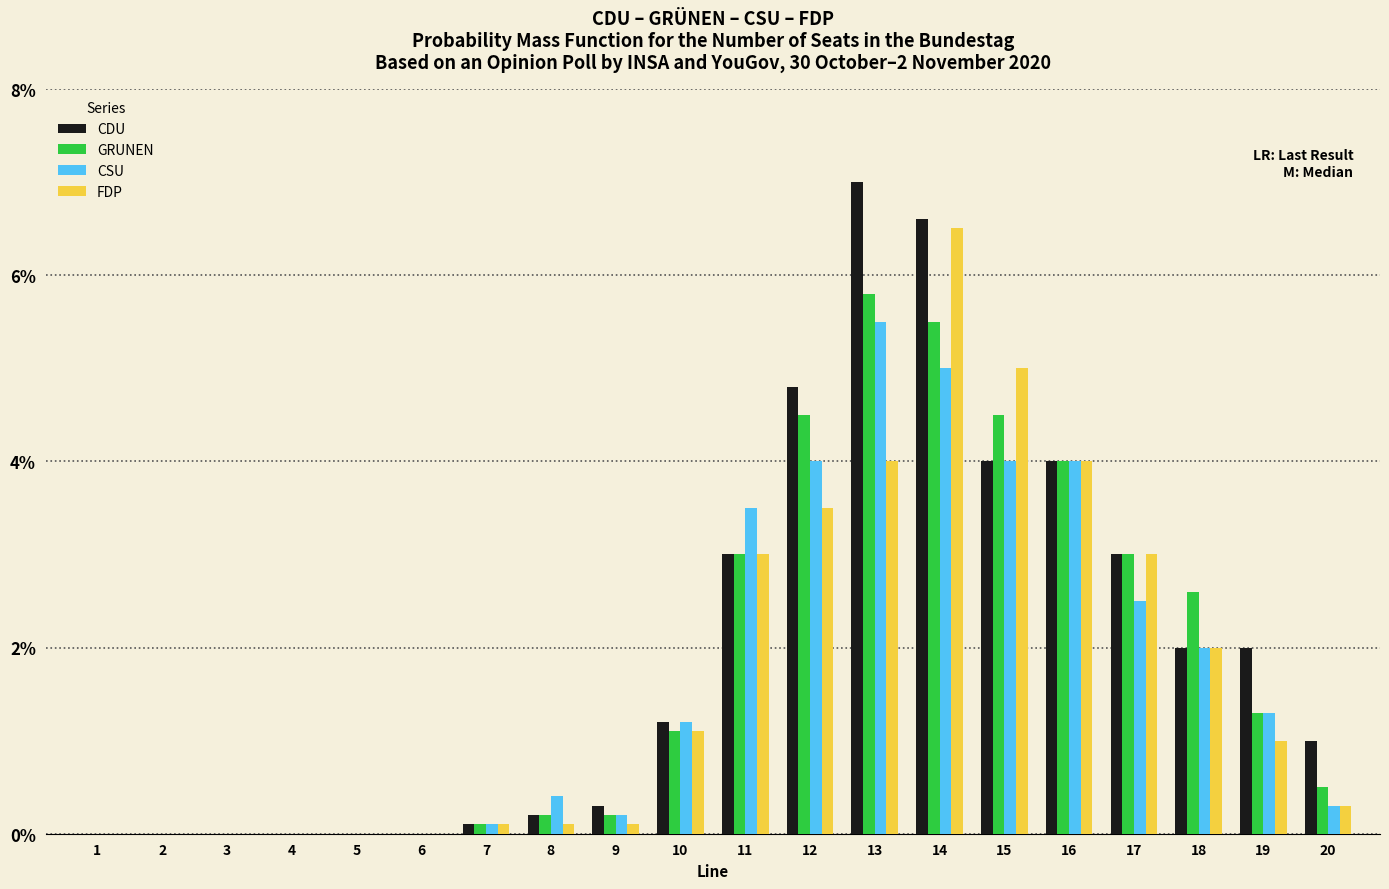

What value does the FDP series have at 14?

6.5